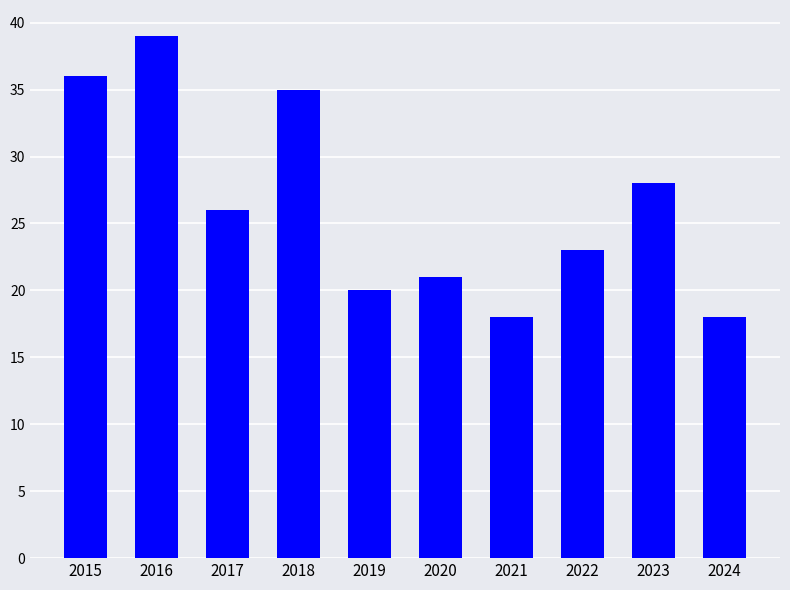

What value does the data have at 2018?

35